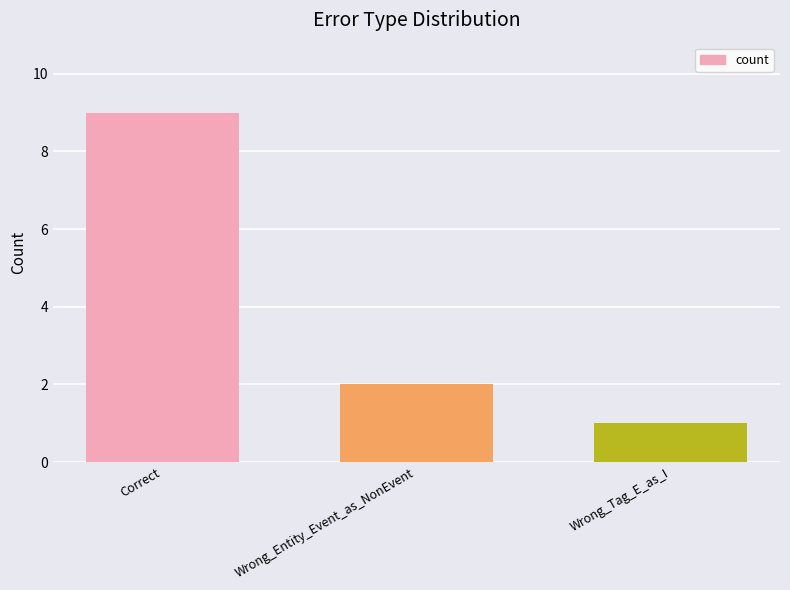

How many series are shown in this chart?

1